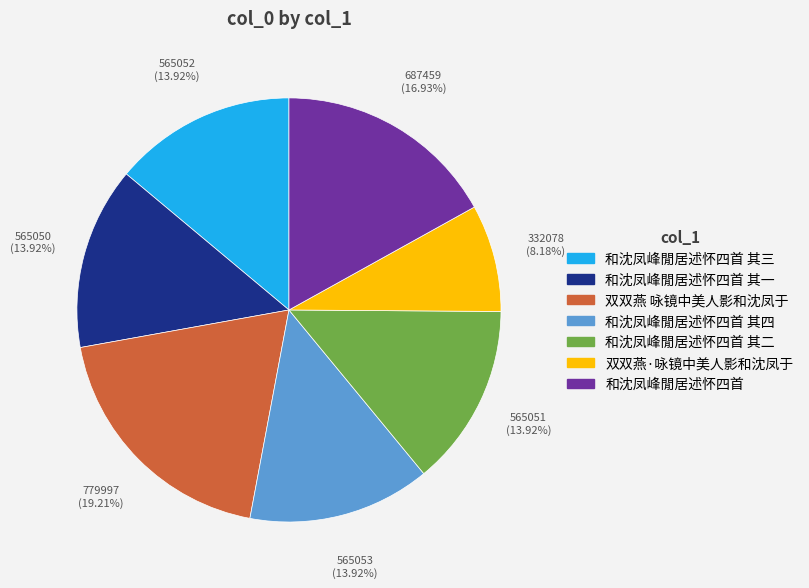

Does any single category account for the majority?

No